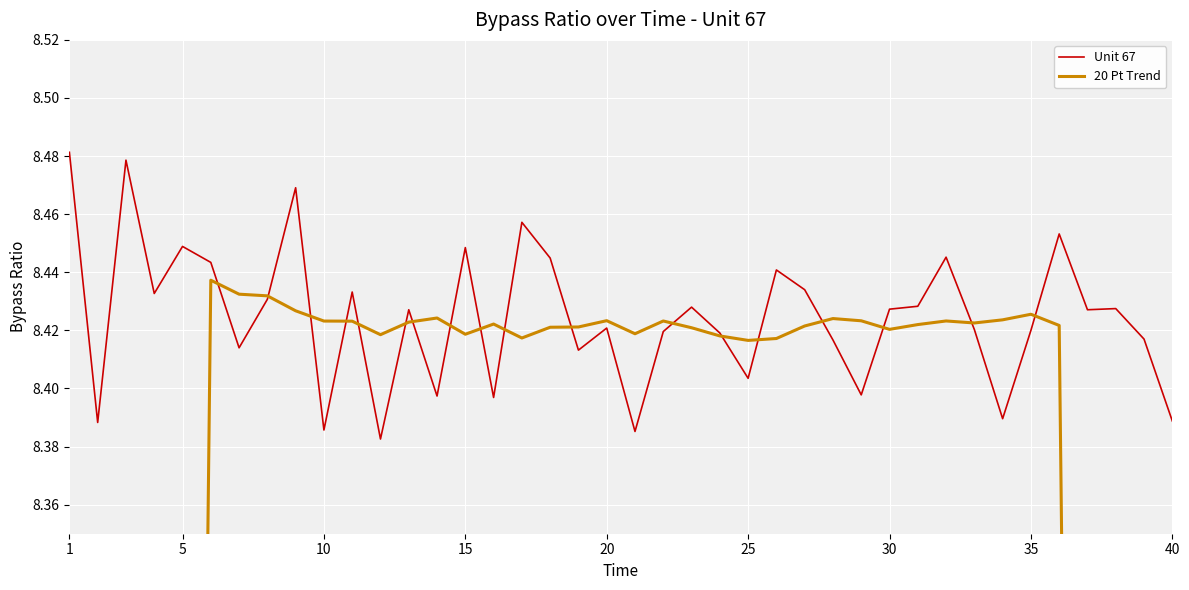

The Unit 67 series shows 8.4 at 10. True or false?

True